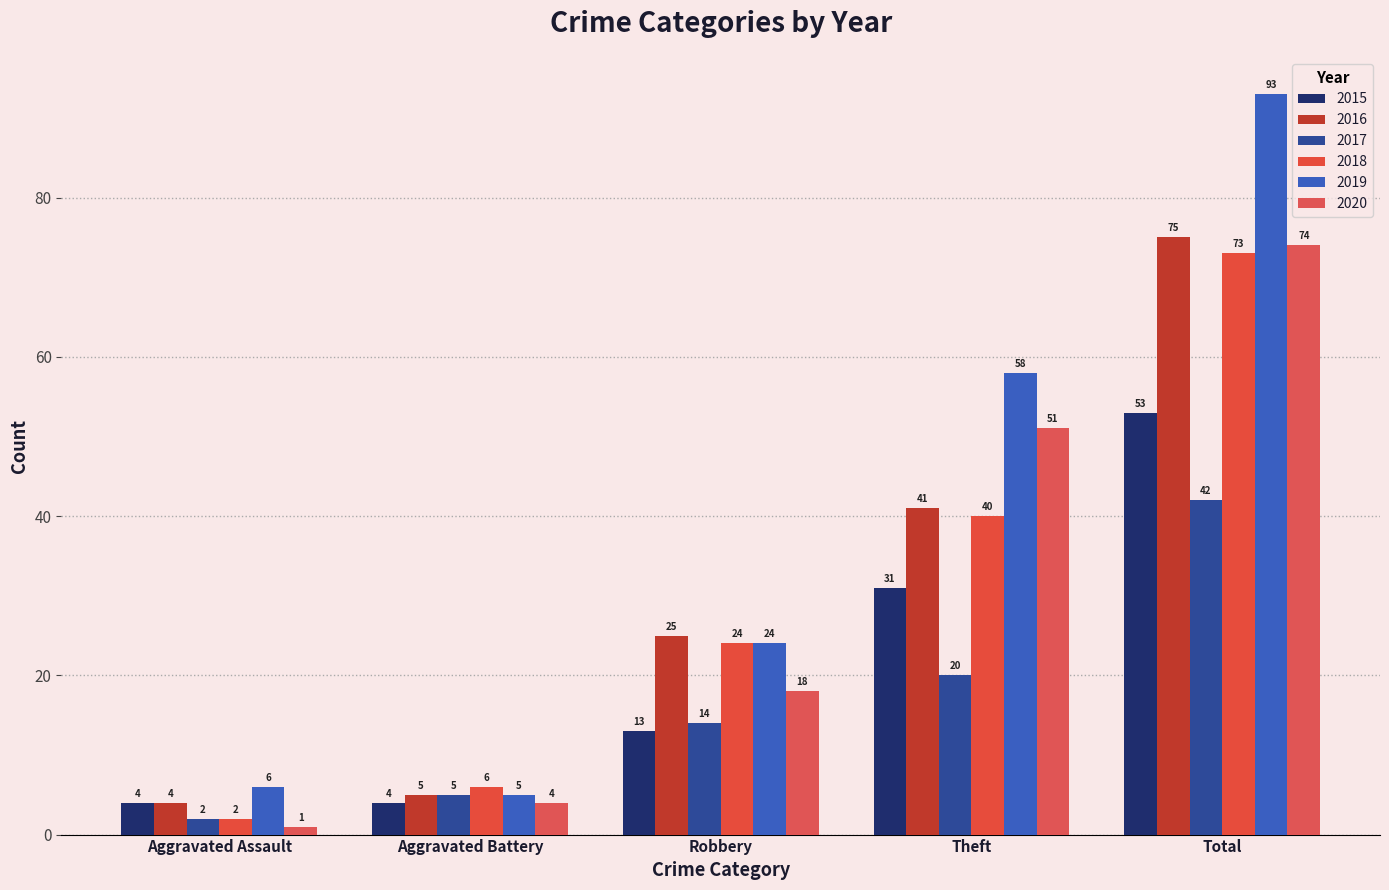

At how many categories does at least one series exceed 81?

1